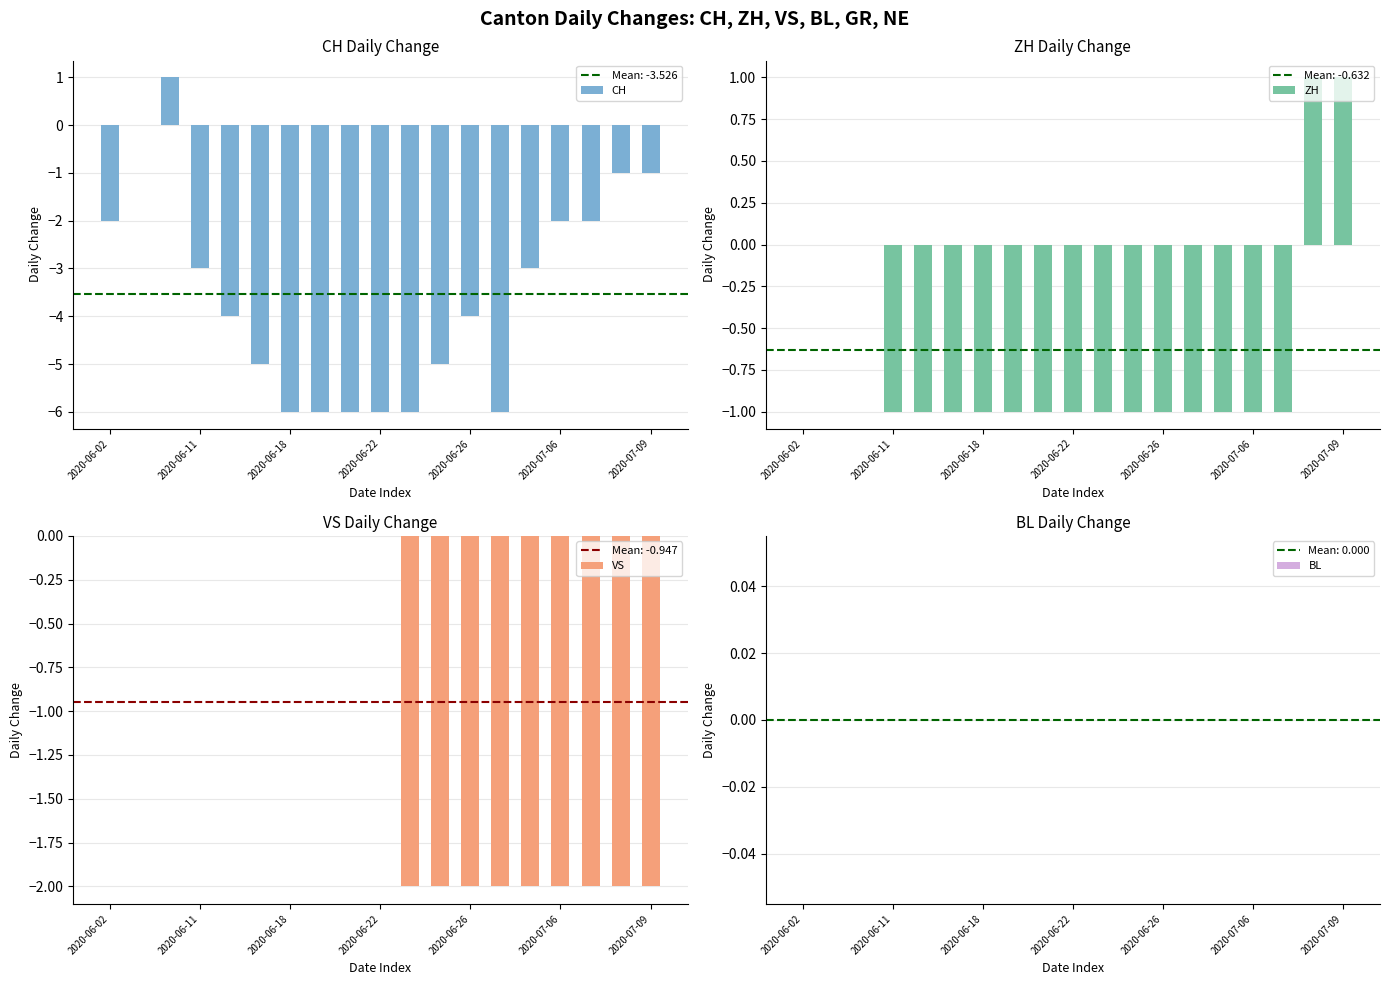

What is the spread (max minus min) of values at 2020-06-02?

2